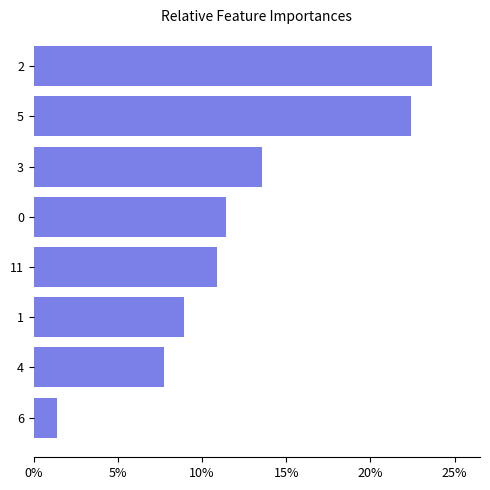

How many bars are there in total?

8